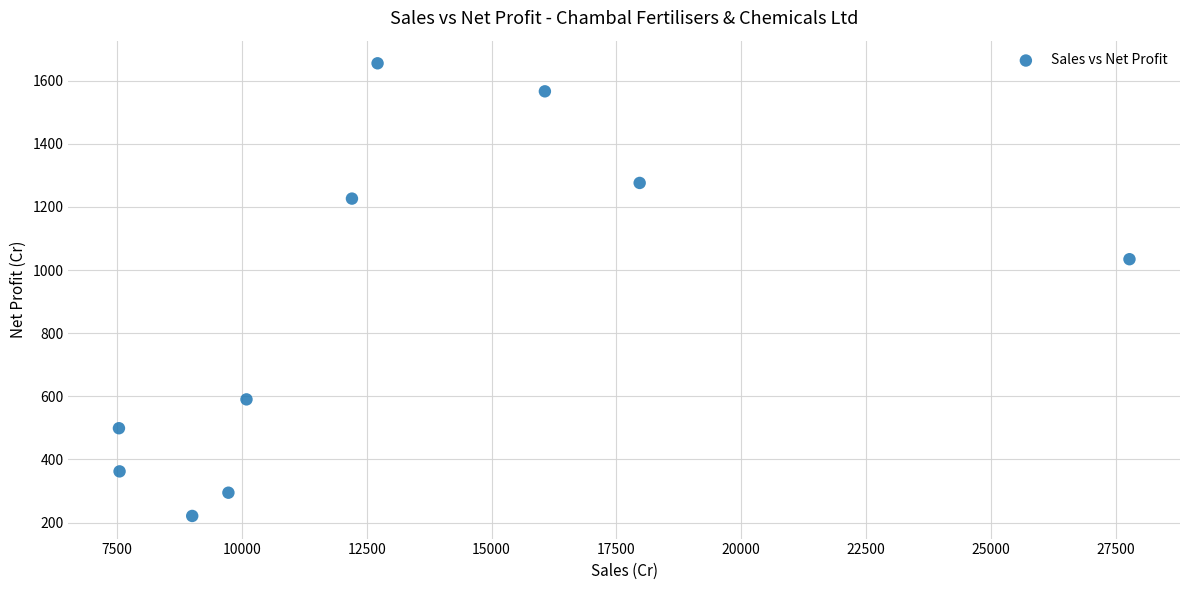

What is the average Y value?

872.4